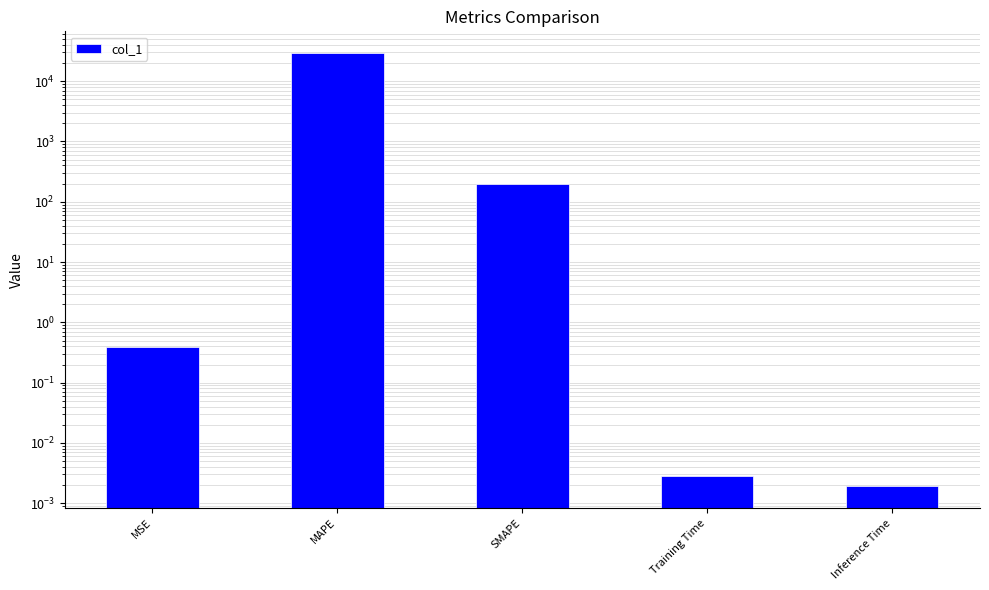

Rank the categories by value from lowest to highest.

Inference Time, Training Time, MSE, SMAPE, MAPE